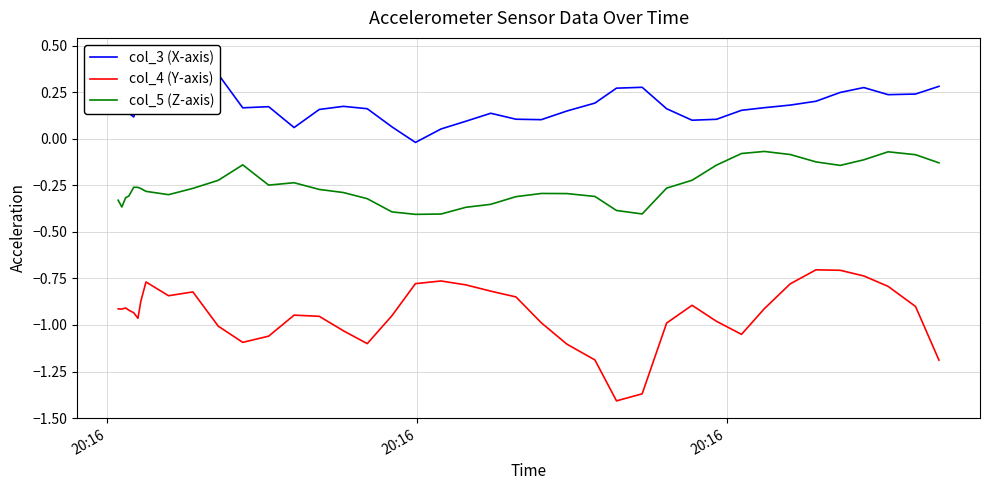

Rank the series by their maximum value, from highest to lowest.

col_3 (X-axis), col_5 (Z-axis), col_4 (Y-axis)